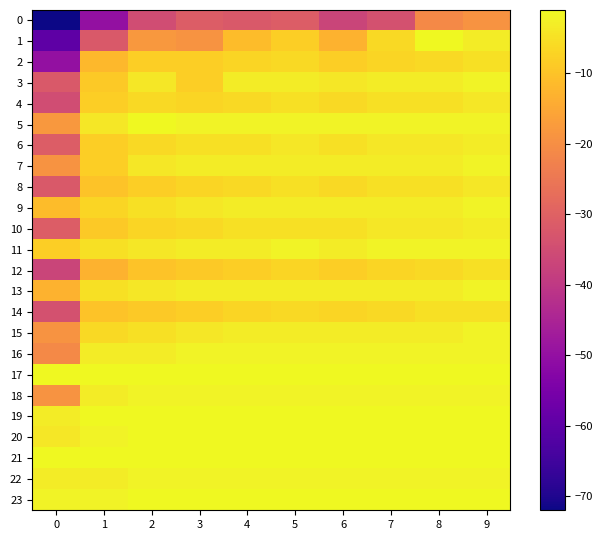

Which series has the largest total across all categories?

17